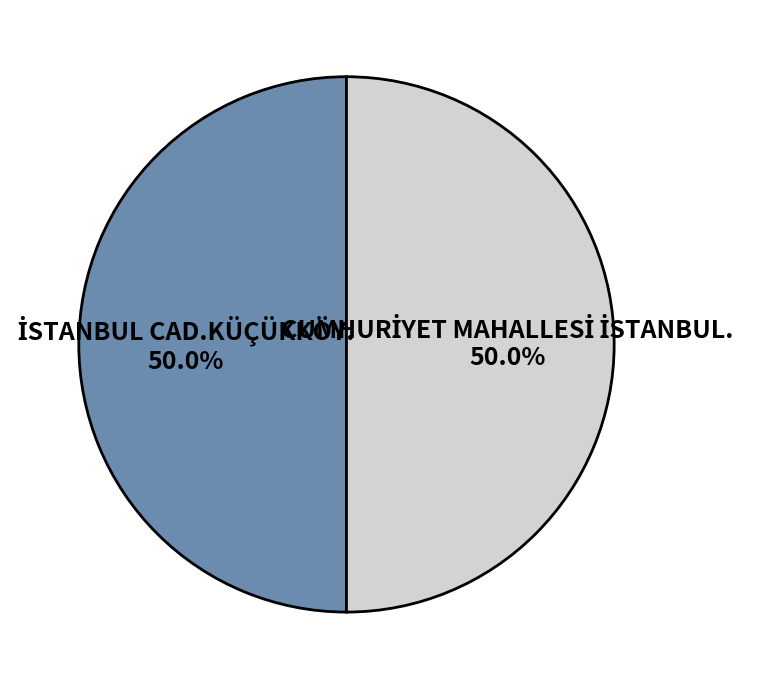

To the nearest percent, what percentage of the pie is İSTANBUL CAD.KÜÇÜKKÖY.?

50%